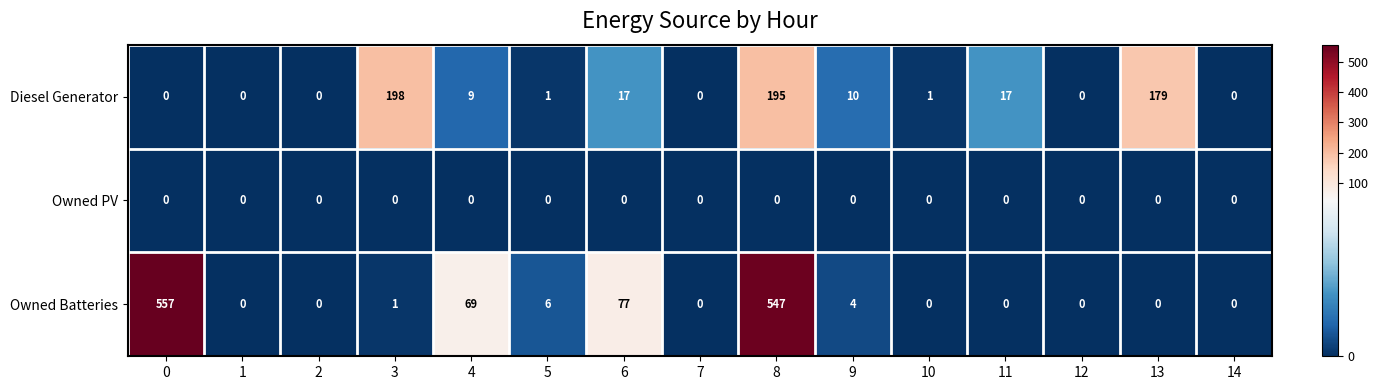

Count the number of categories in the chart.

15